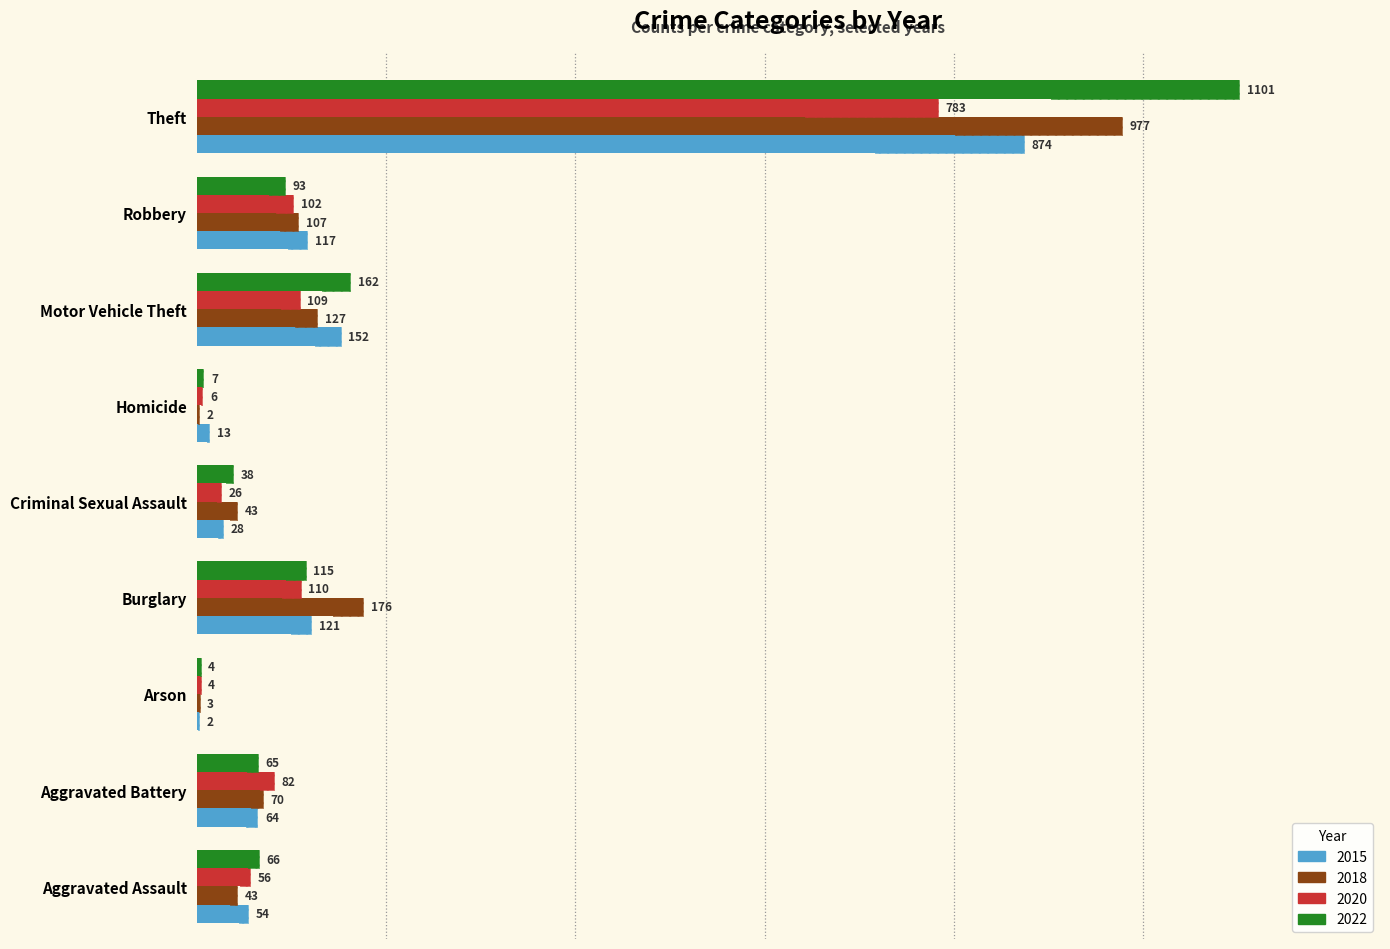

Rank the series at Homicide from lowest to highest value.

2018, 2020, 2022, 2015